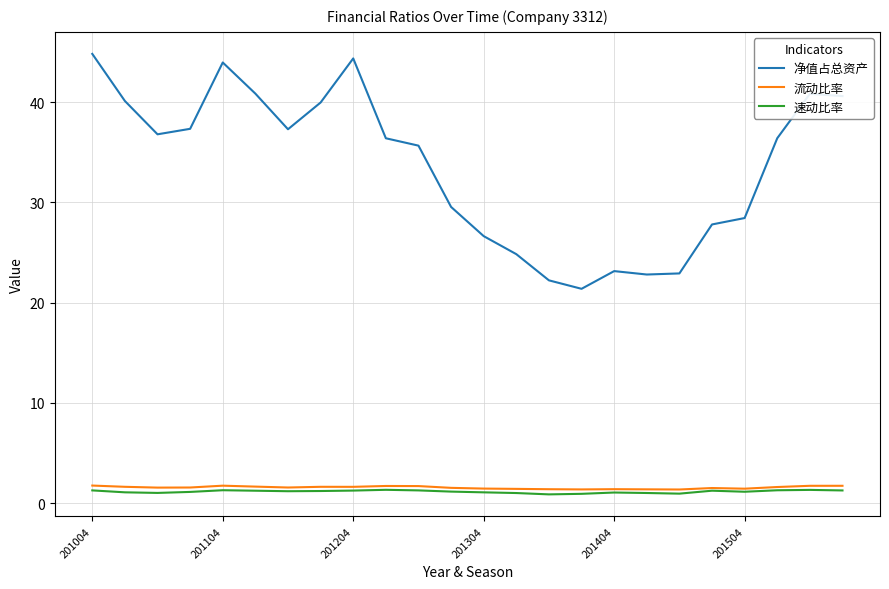

True or false: 净值占总资产 and 流动比率 intersect in this chart.

False